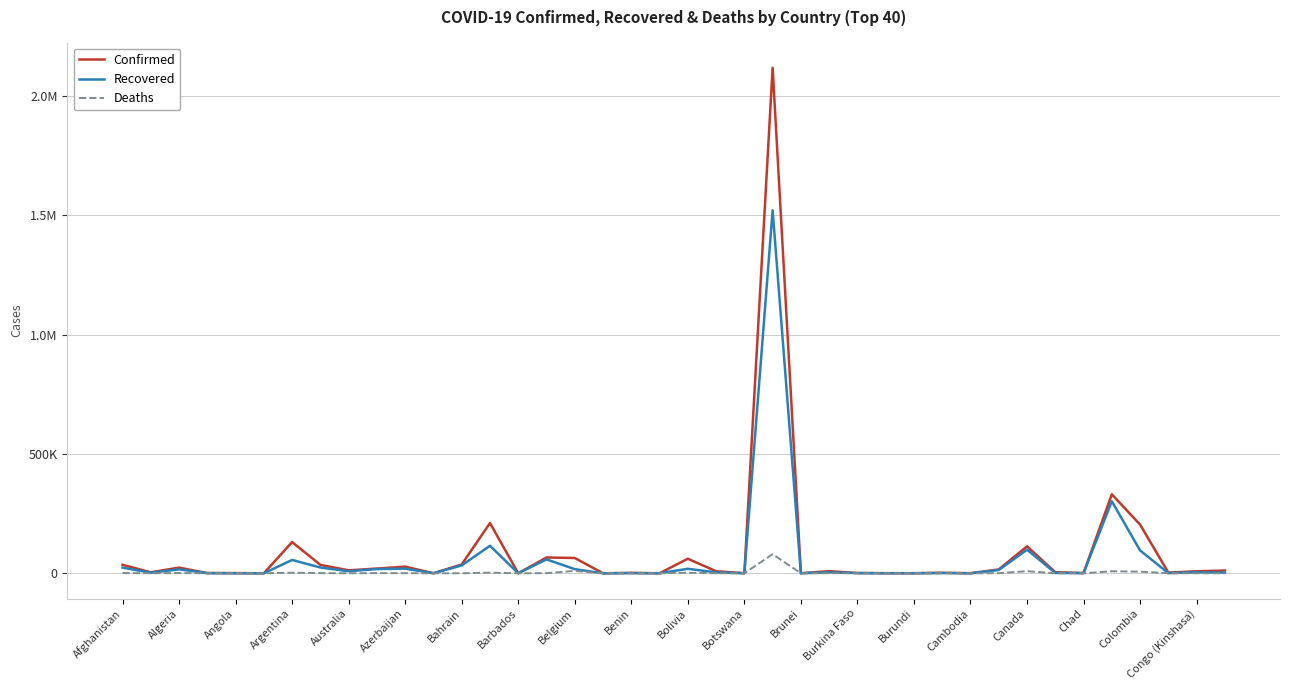

How many interior local valleys does the Deaths series have?

13